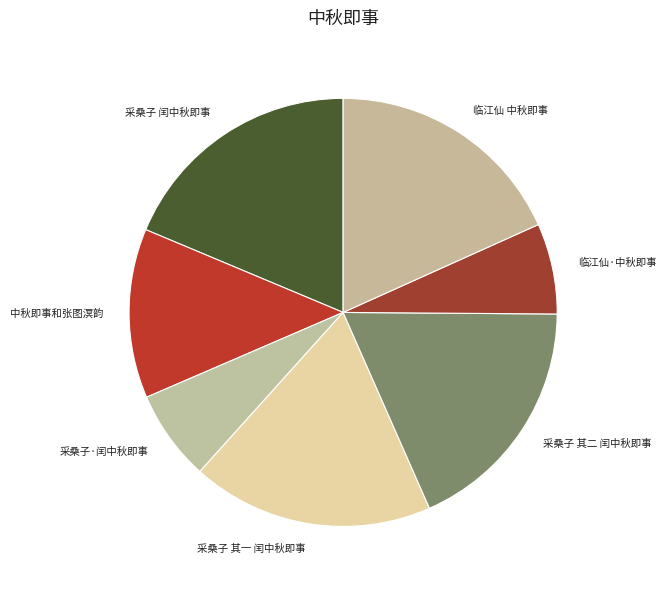

Do 临江仙 中秋即事 and 采桑子 闰中秋即事 together represent more than half of the pie?

No